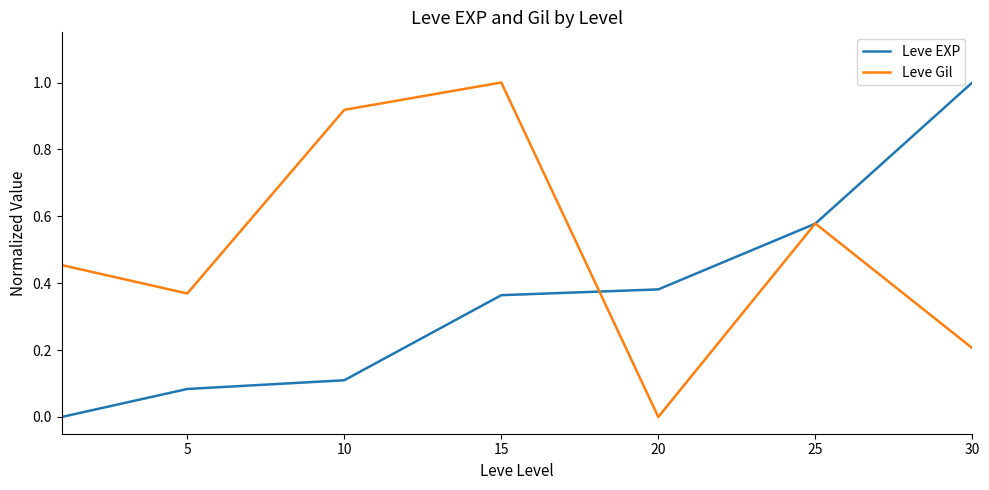

Rank the series by their average value, from highest to lowest.

Leve Gil, Leve EXP